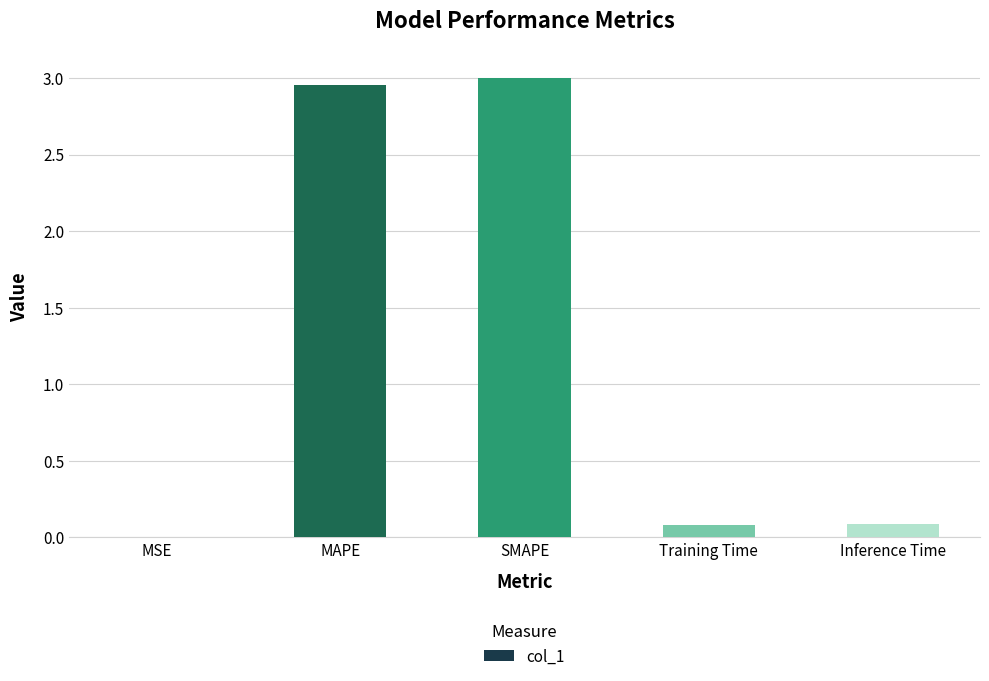

Which label corresponds to the largest value in the chart?

SMAPE